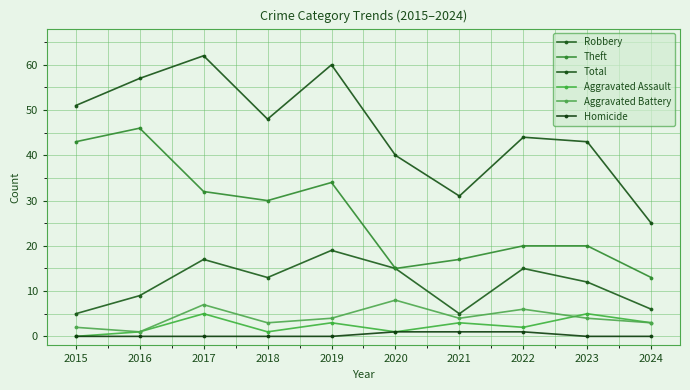

Is the value of Robbery at 2015 greater than the value of Aggravated Assault at 2017?

No